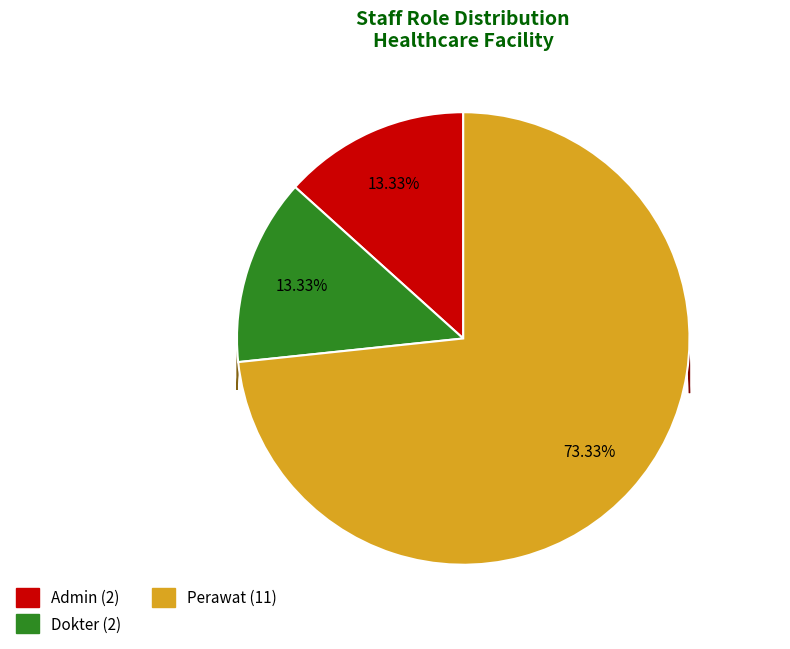

To the nearest percent, what is the combined percentage of Perawat and Admin?

87%